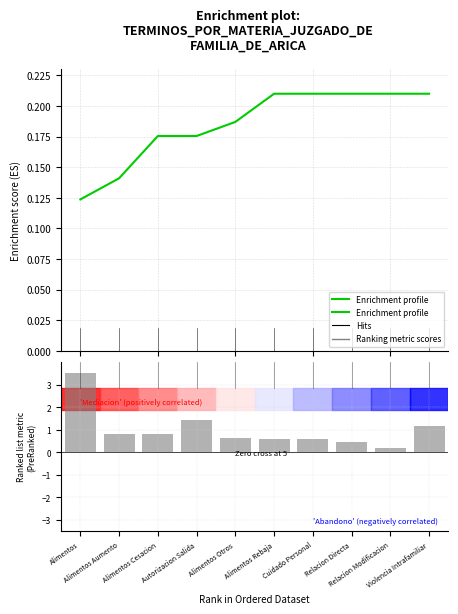

List the labels in order of value, largest first.

Alimentos Rebaja, Cuidado Personal, Relacion Directa, Relacion Modificacion, Violencia Intrafamiliar, Alimentos Otros, Alimentos Cesacion, Autorizacion Salida, Alimentos Aumento, Alimentos